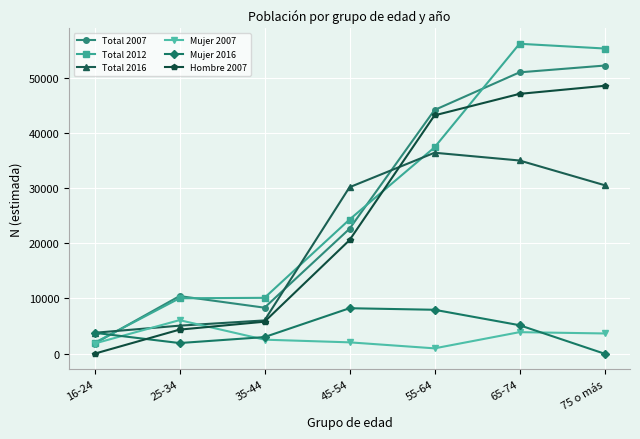

True or false: Total 2016 has more than 2 interior local peaks.

False